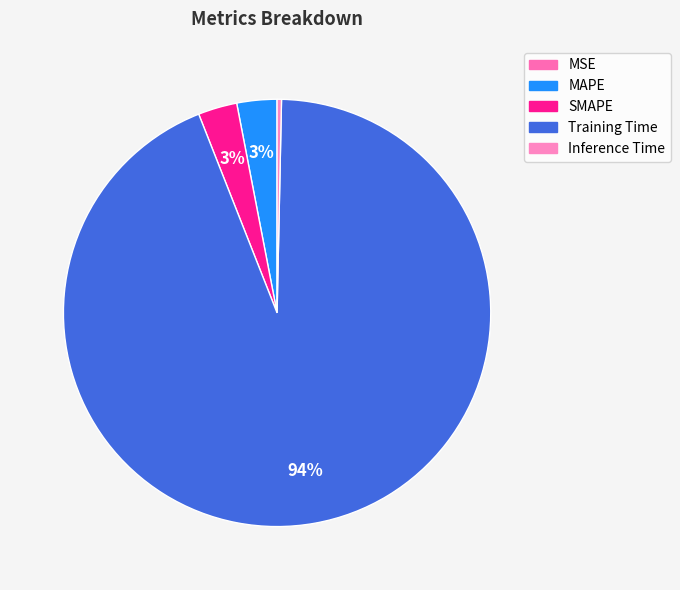

Between MSE and Inference Time, which is larger?

Inference Time